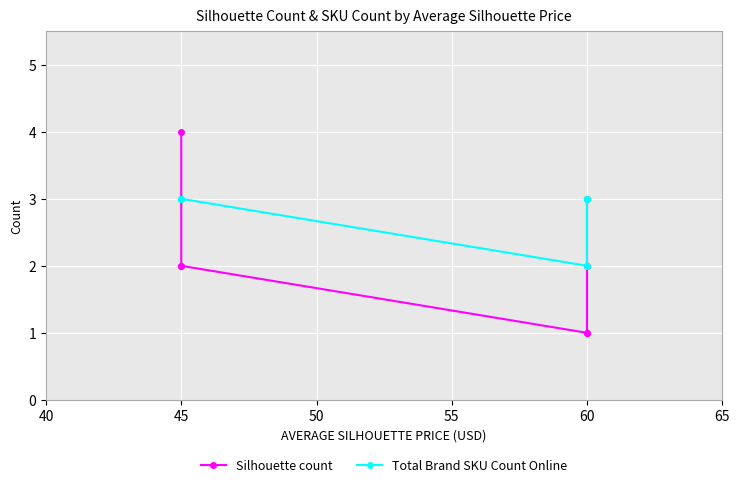

How many times do Silhouette count and Total Brand SKU Count Online cross each other?

1